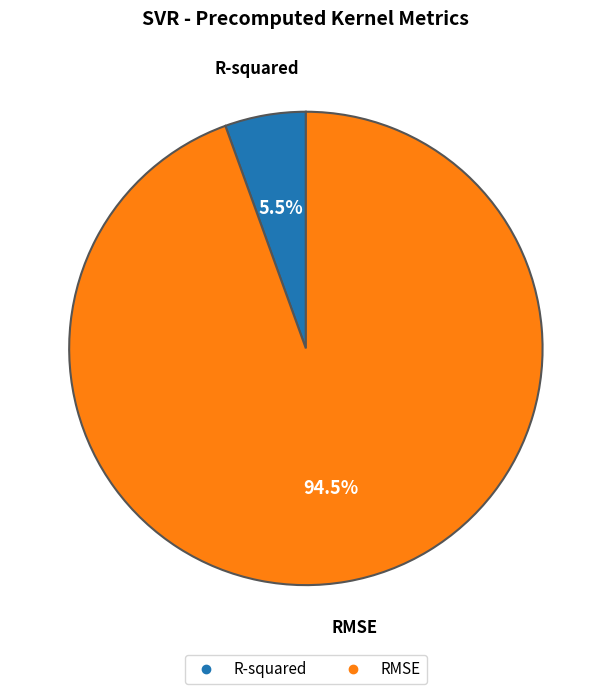

Which slice is the largest?

RMSE